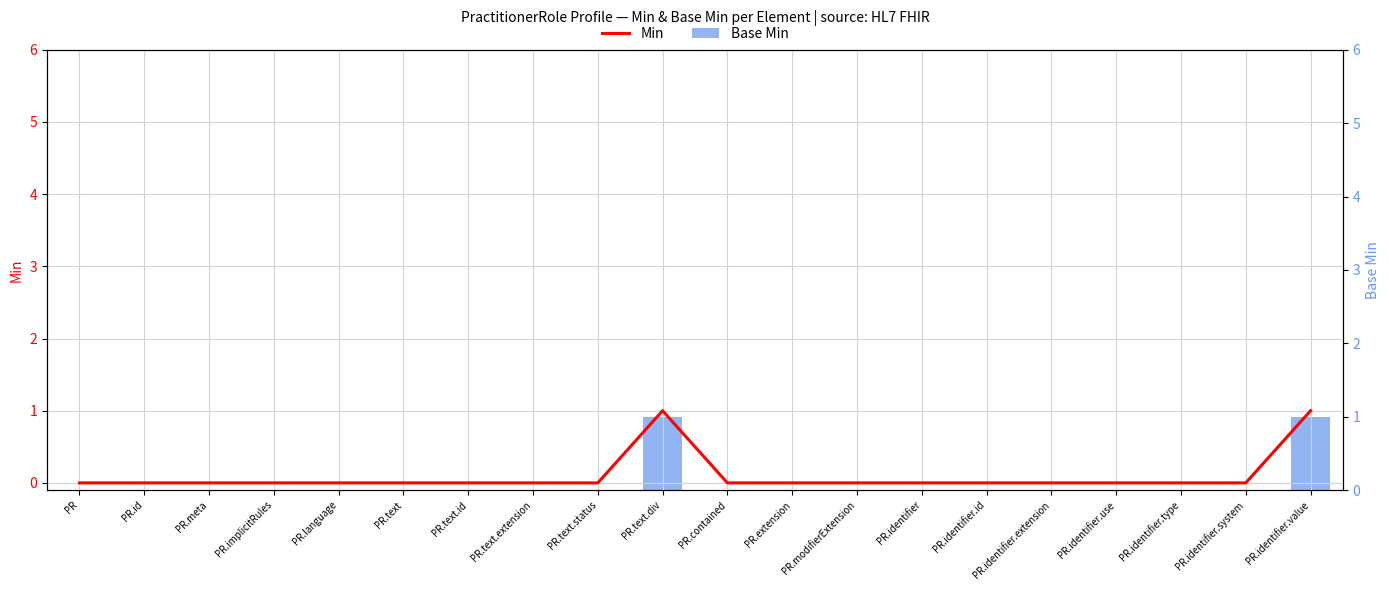

True or false: Base Min has a value of 0 at PR.meta.

True